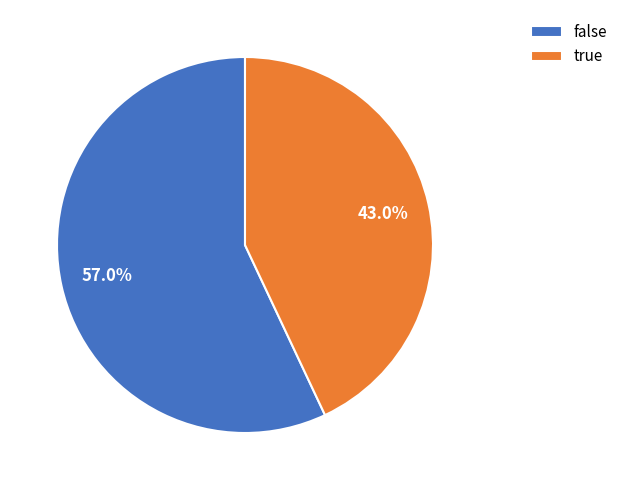

To the nearest percent, what portion does true represent?

43%